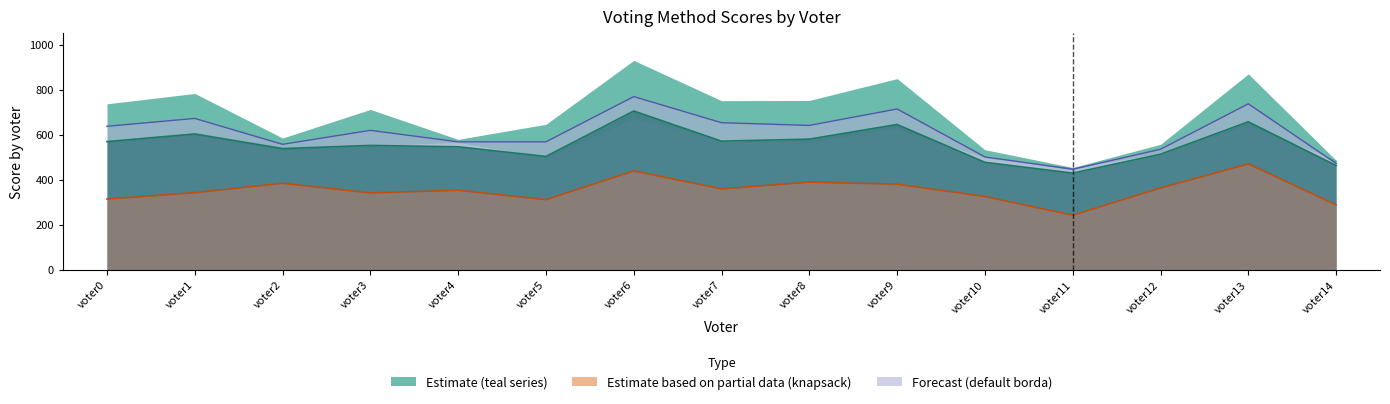

The knapsack series shows 613 at voter8. True or false?

False